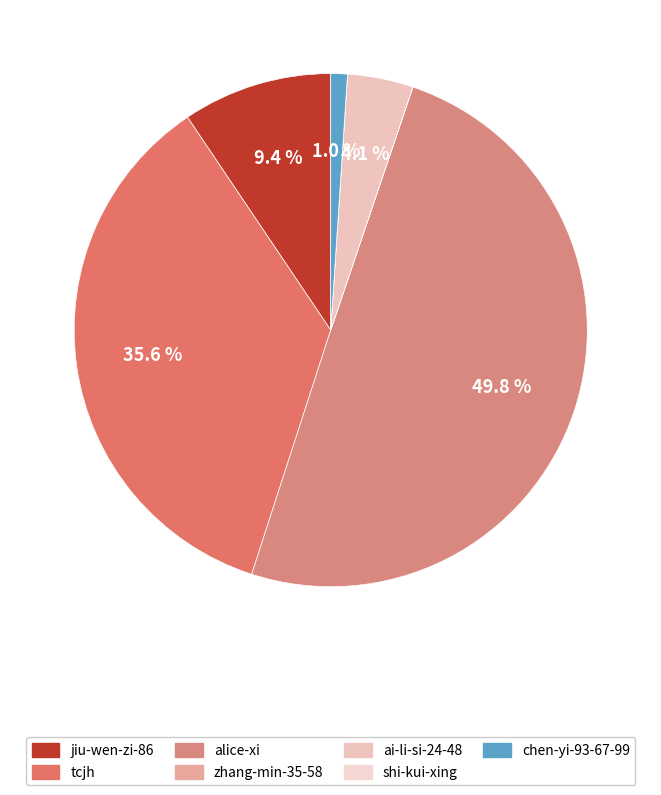

How many segments does this pie chart have?

7